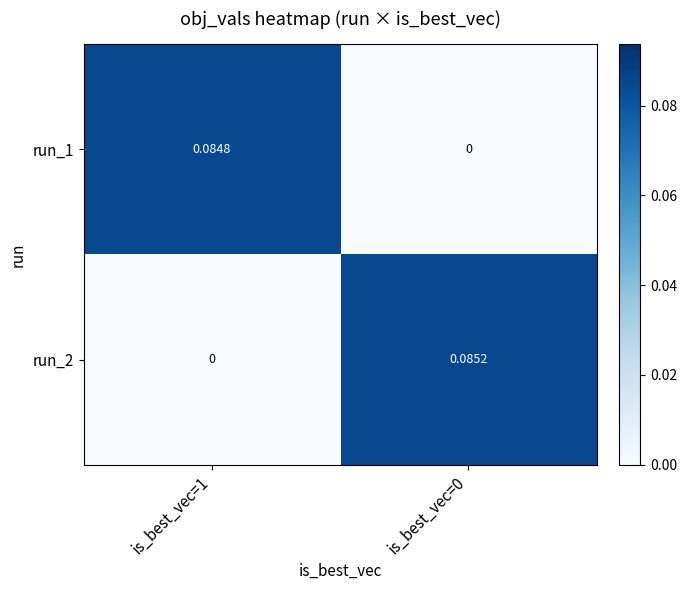

Is the value of run_1 at is_best_vec=1 greater than the value of run_2 at is_best_vec=1?

Yes